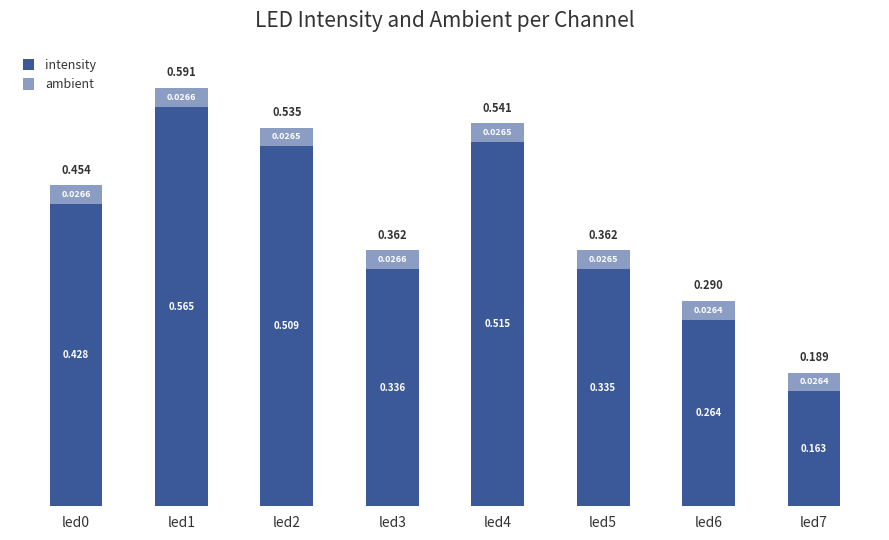

At which category is the sum across all series the highest?

led1